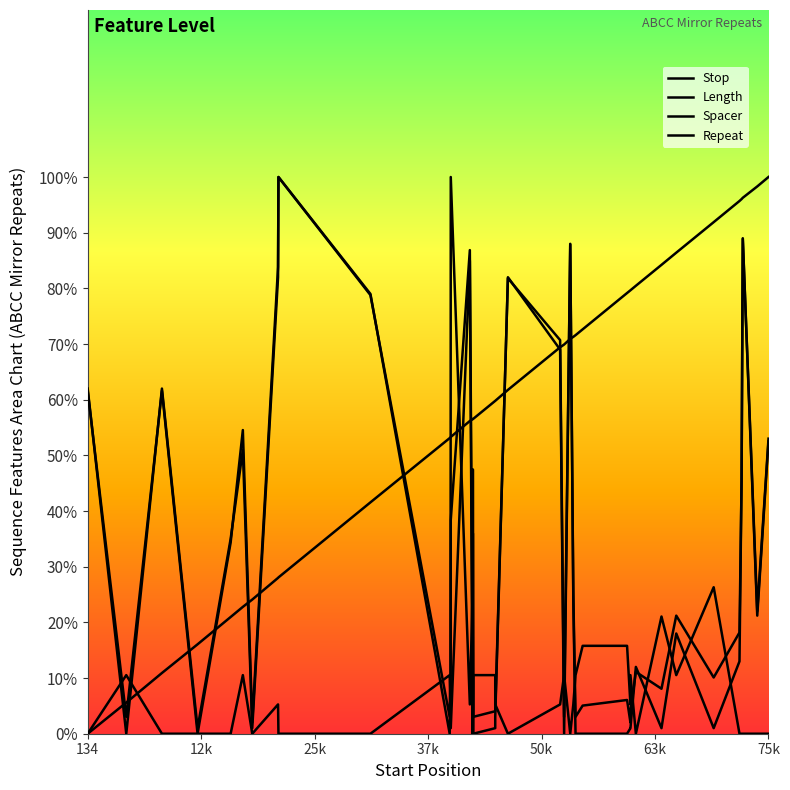

How many lines are shown in the chart?

4